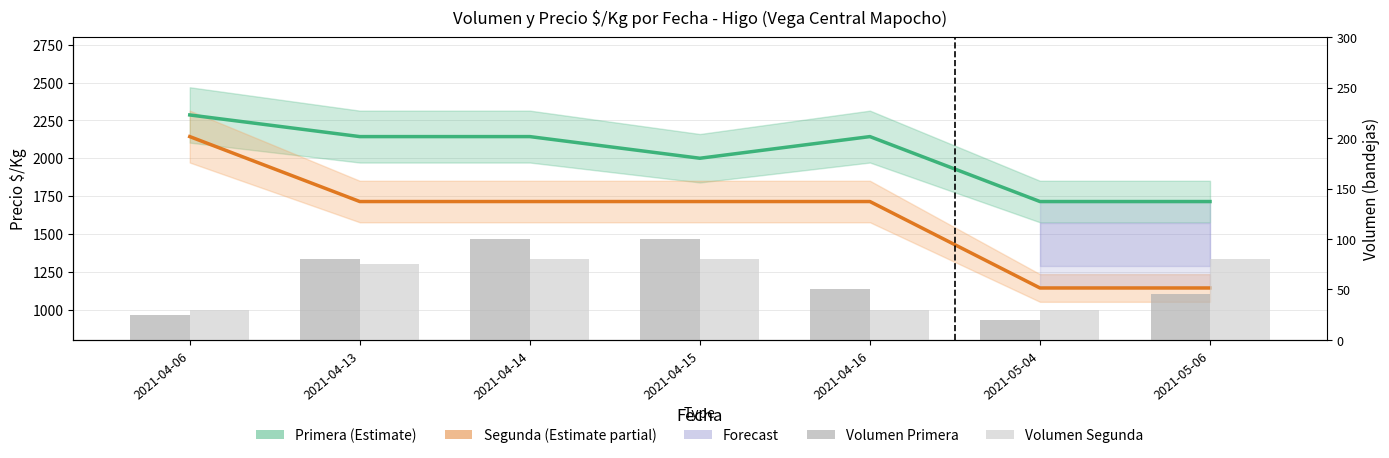

How many groups of bars are there?

7